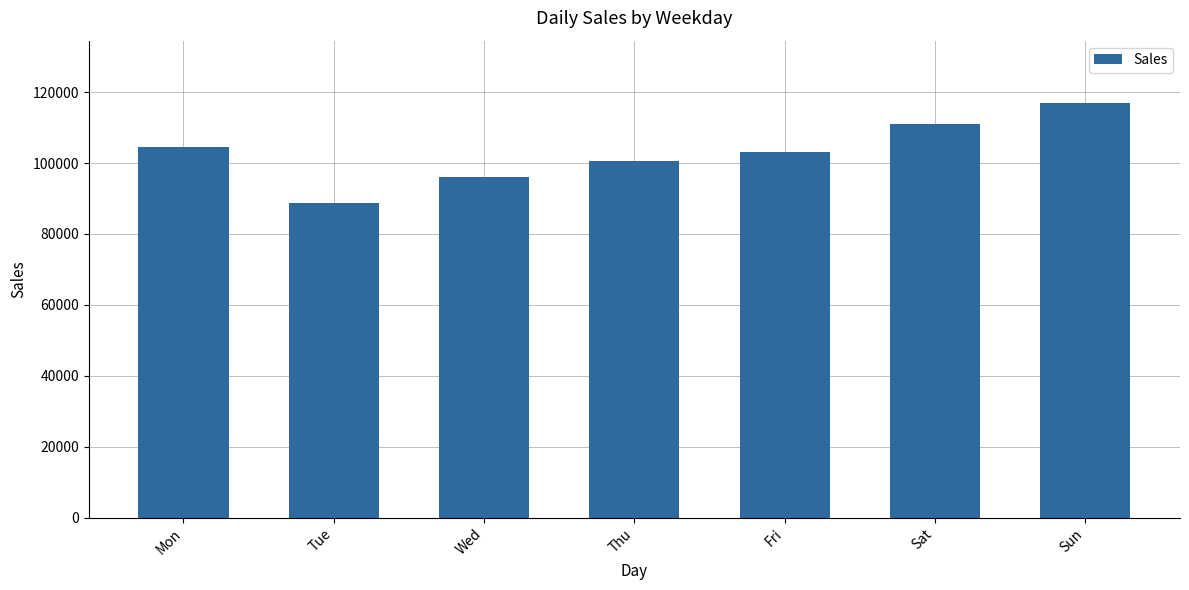

What is the average value?

103031.9